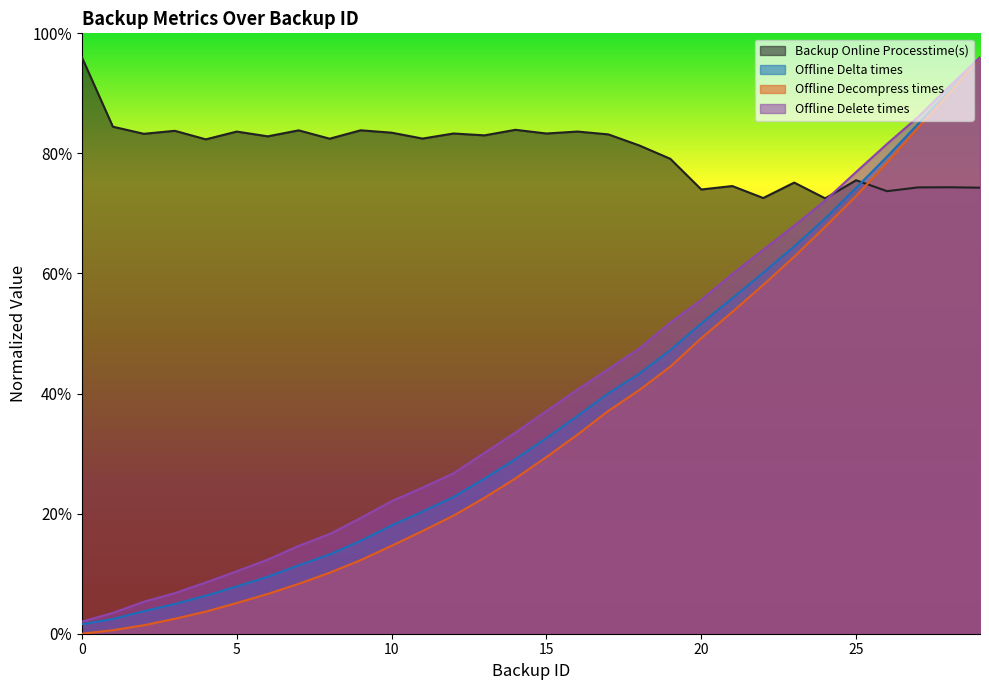

What are all the series names shown in the legend?

Backup Online Processtime(s), Offline Delta times, Offline Decompress times, Offline Delete times